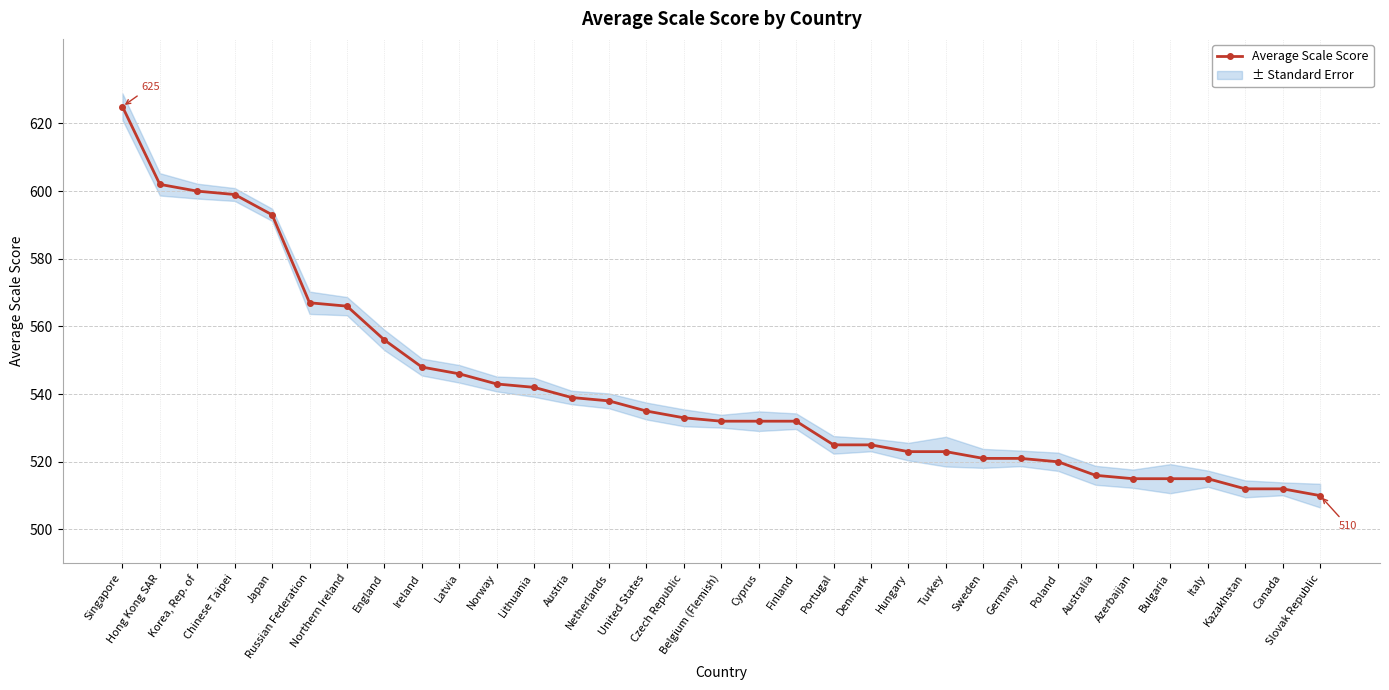

Reading left to right, extract all data points from this chart.

Singapore=625	Hong Kong SAR=602	Korea, Rep. of=600	Chinese Taipei=599	Japan=593	Russian Federation=567	Northern Ireland=566	England=556	Ireland=548	Latvia=546	Norway=543	Lithuania=542	Austria=539	Netherlands=538	United States=535	Czech Republic=533	Belgium (Flemish)=532	Cyprus=532	Finland=532	Portugal=525	Denmark=525	Hungary=523	Turkey=523	Sweden=521	Germany=521	Poland=520	Australia=516	Azerbaijan=515	Bulgaria=515	Italy=515	Kazakhstan=512	Canada=512	Slovak Republic=510